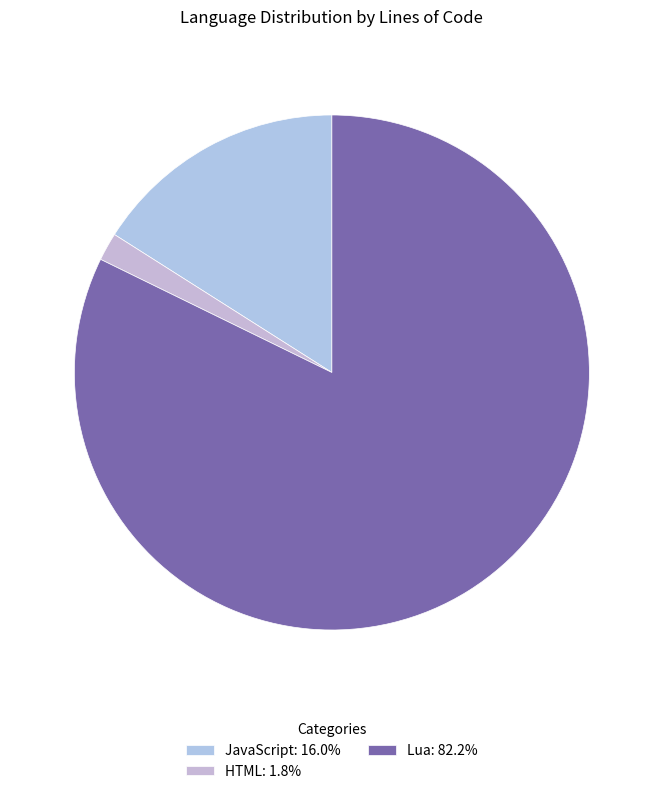

What percentage is the HTML slice, to the nearest percent?

2%